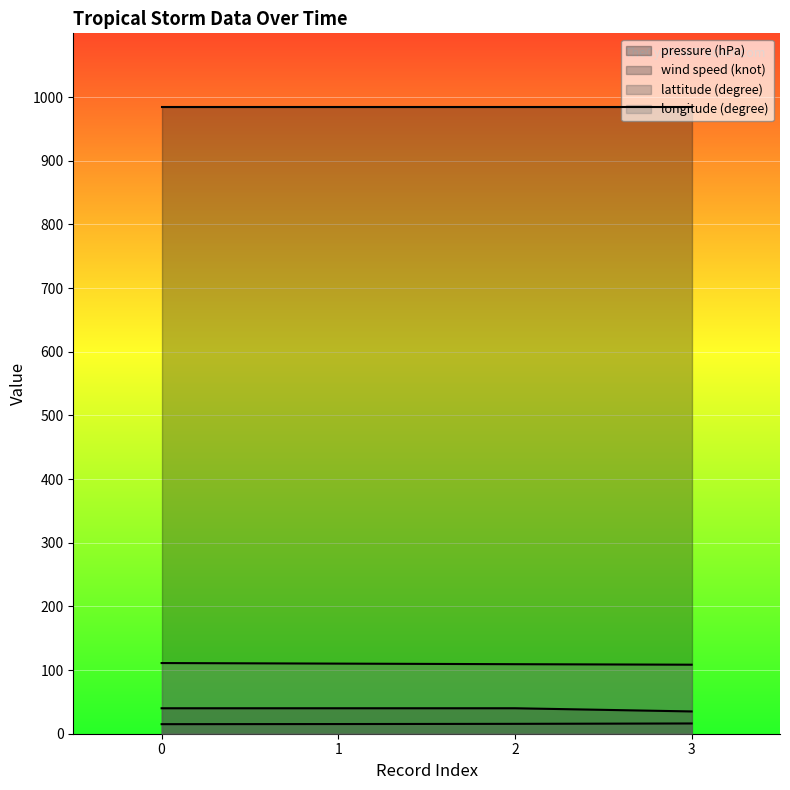

True or false: longitude (degree) and lattitude (degree) intersect in this chart.

False